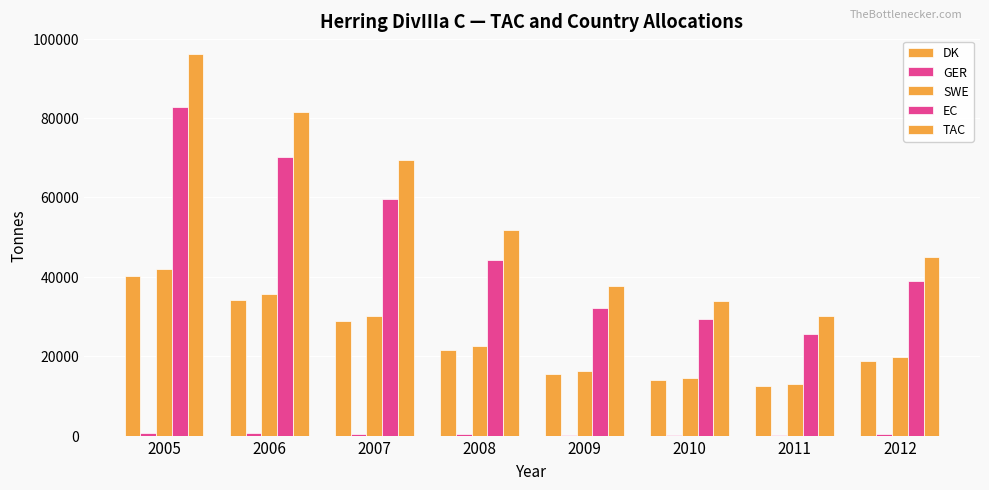

Does the chart contain stacked bars?

No